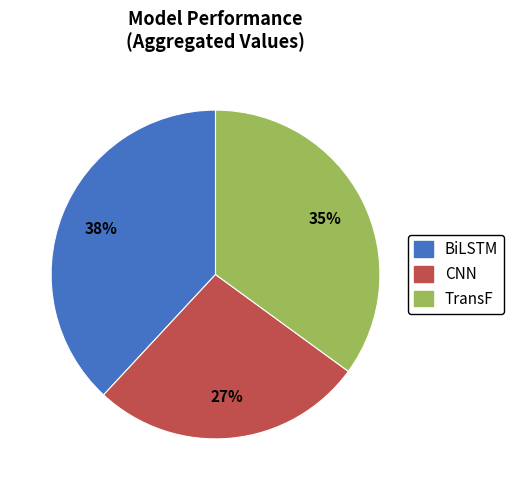

What is the ratio of the value at TransF to the value at BiLSTM?

0.9